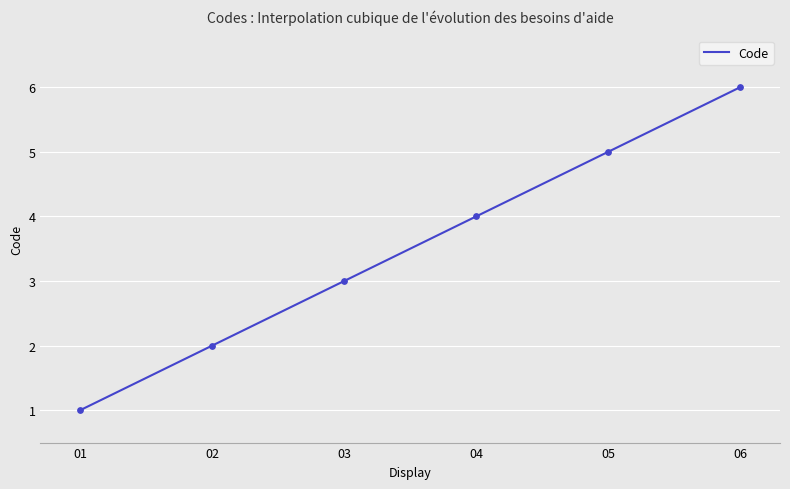

What is the minimum value for Code?

1.0